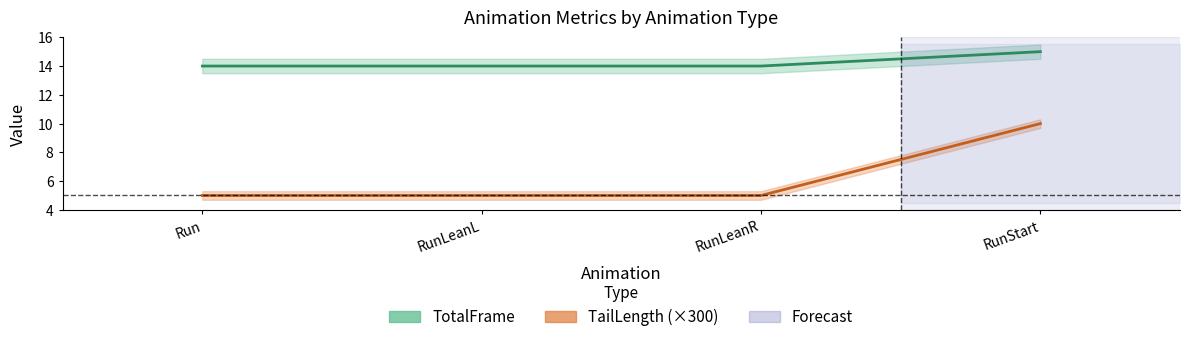

Rank the series at RunLeanR from highest to lowest value.

TotalFrame, TailLength (×300)